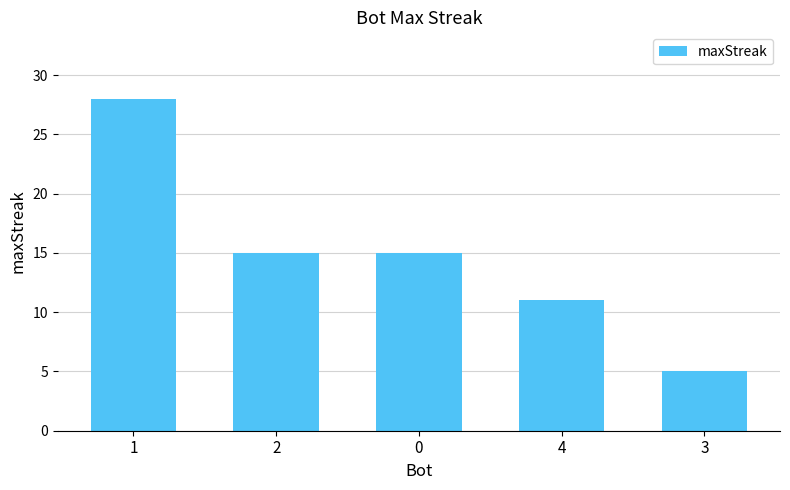

What is the greatest value displayed?

28